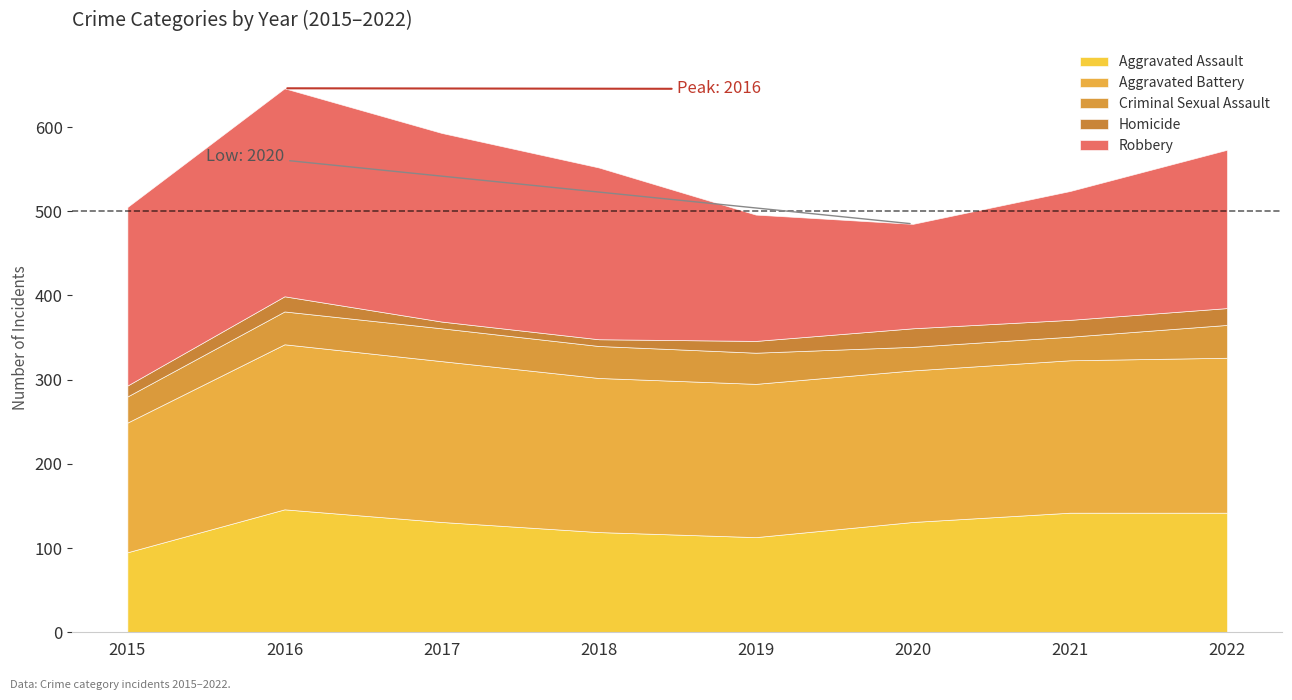

The value of Robbery at 2020 is 124. True or false?

True